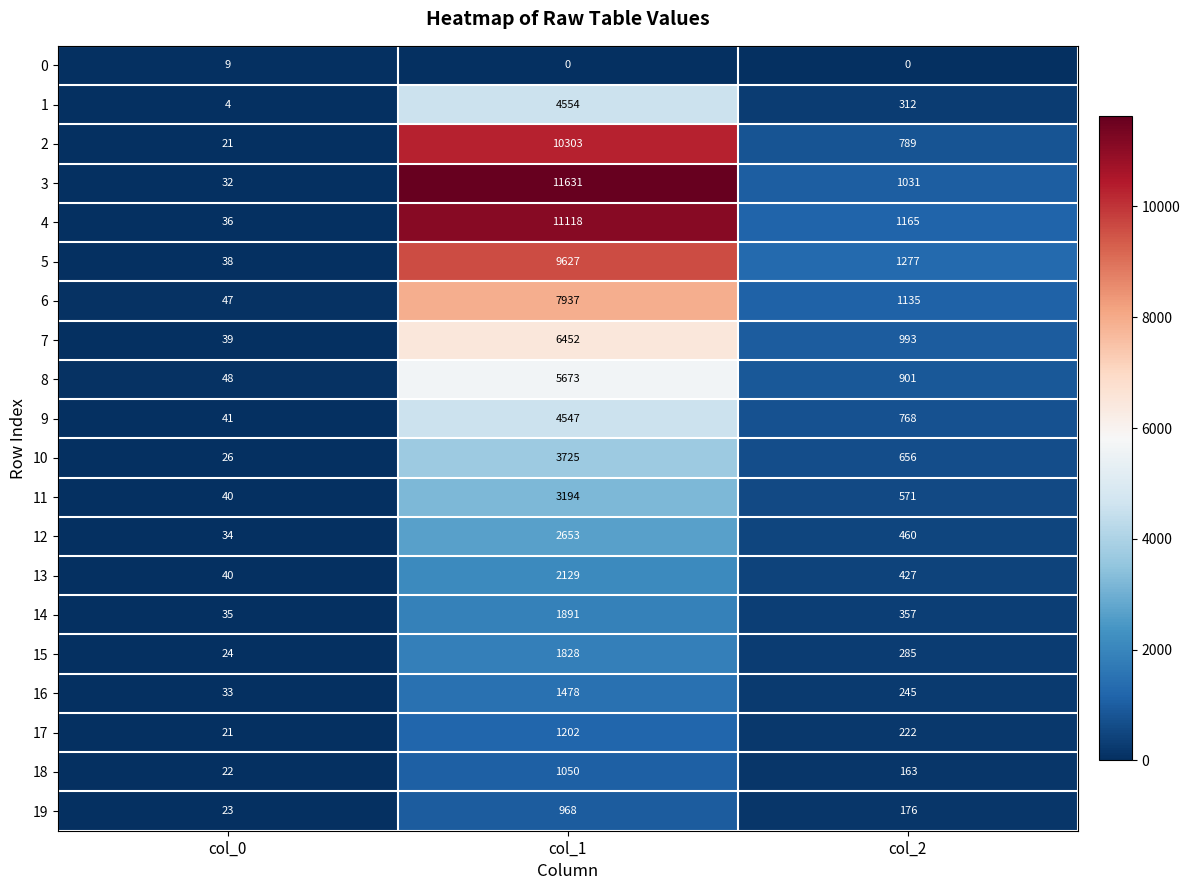

The 12 series shows 13 at col_0. True or false?

False